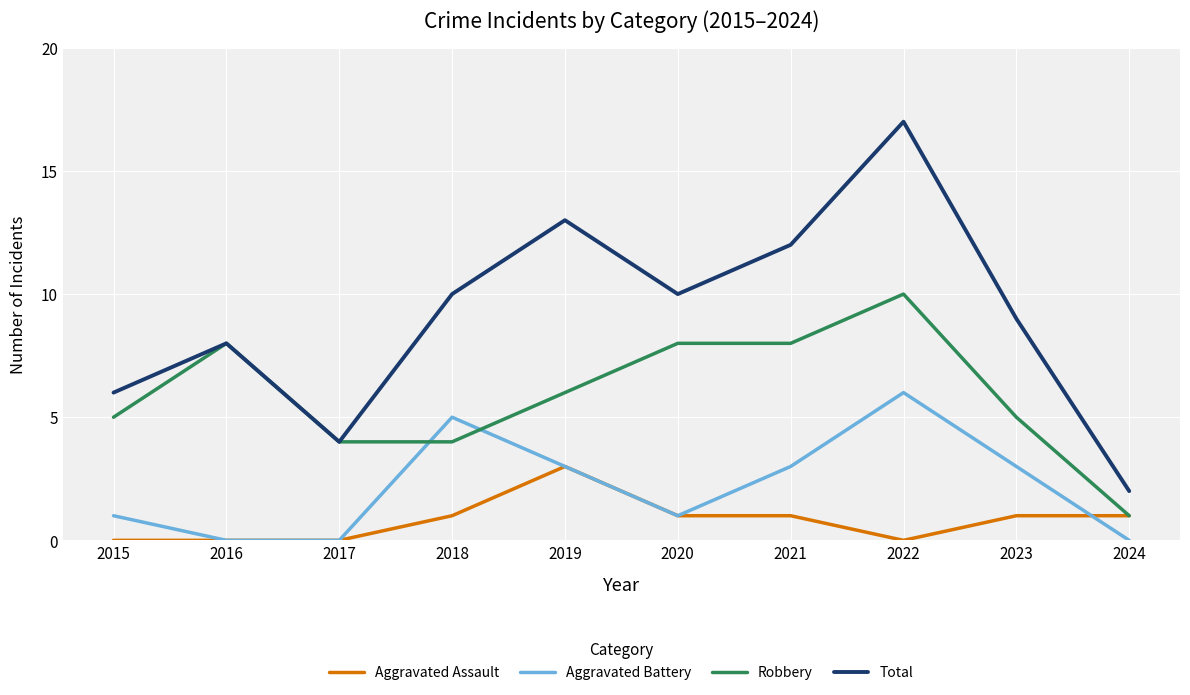

Where does the Aggravated Battery series first go above 3?

2018